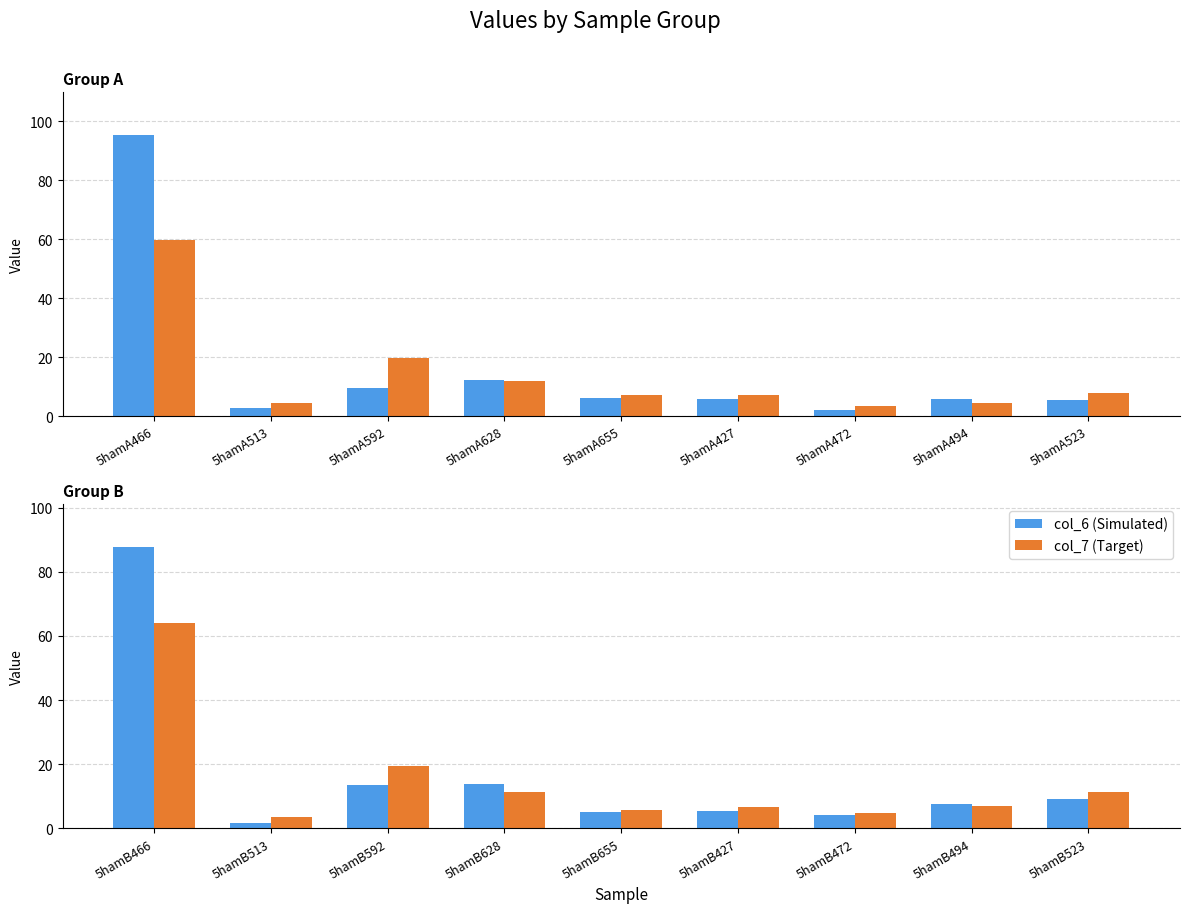

The value of col_7 at 5hamB592 is 19.6. True or false?

True